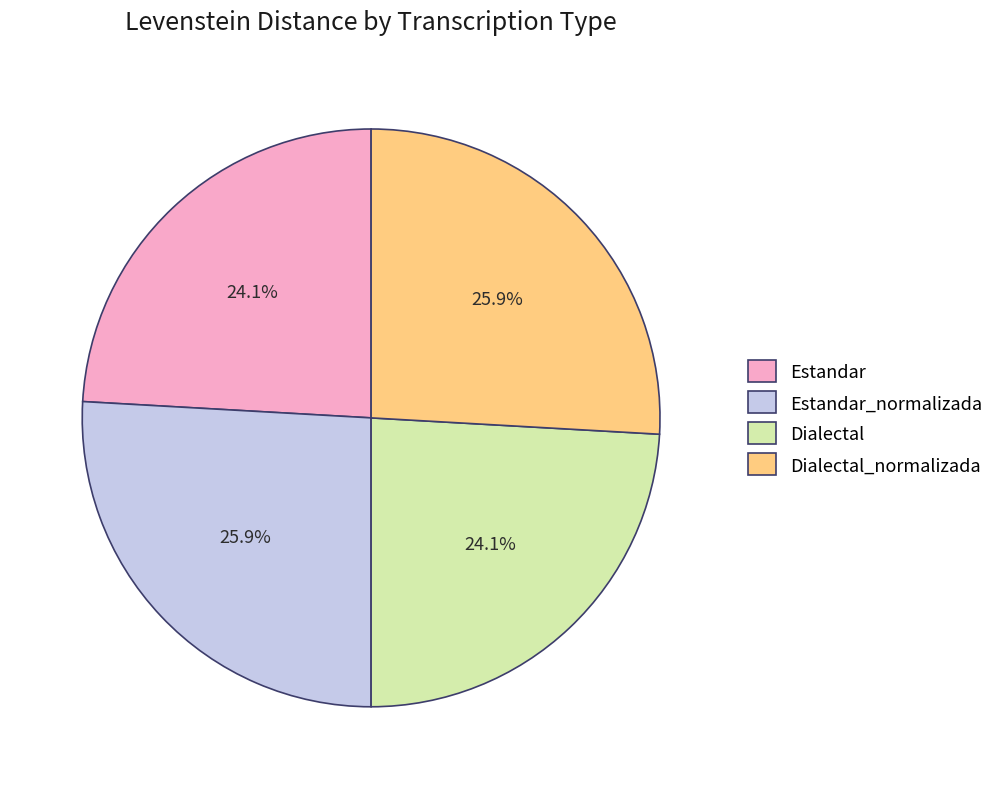

How many segments does this pie chart have?

4